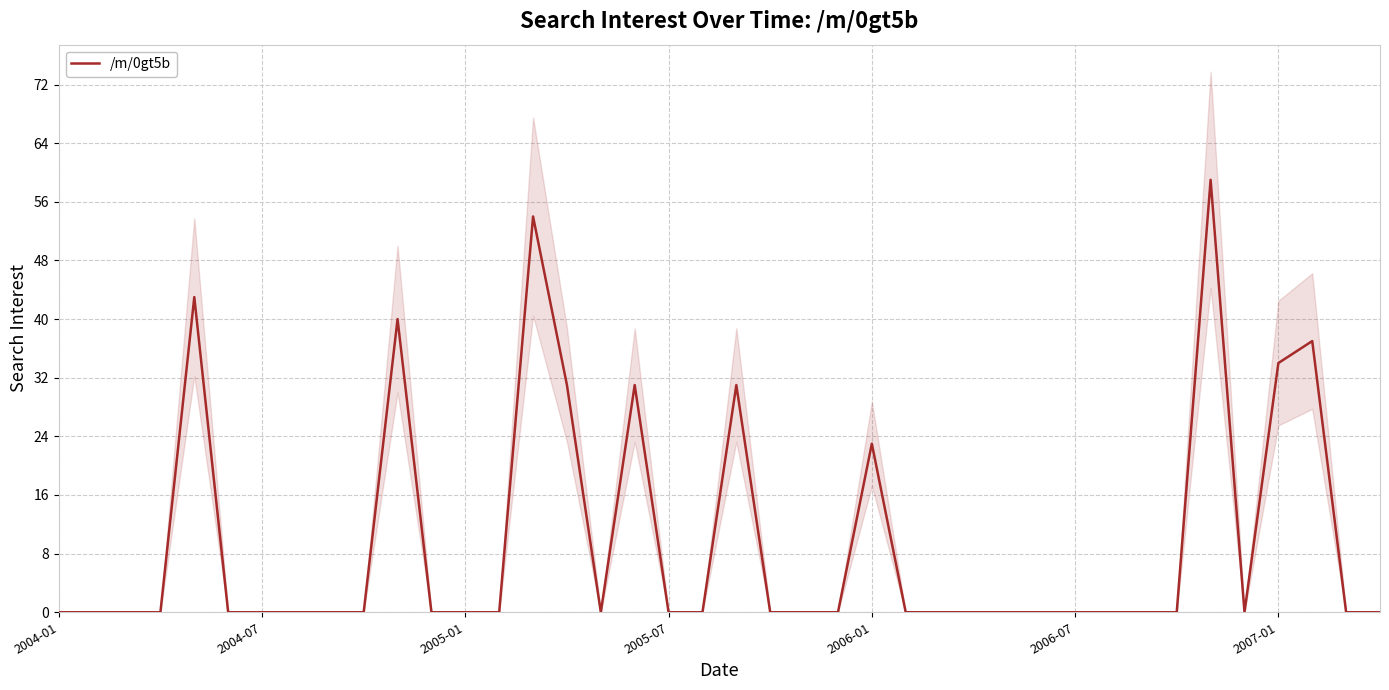

Which has a higher value, 26 or 7?

26